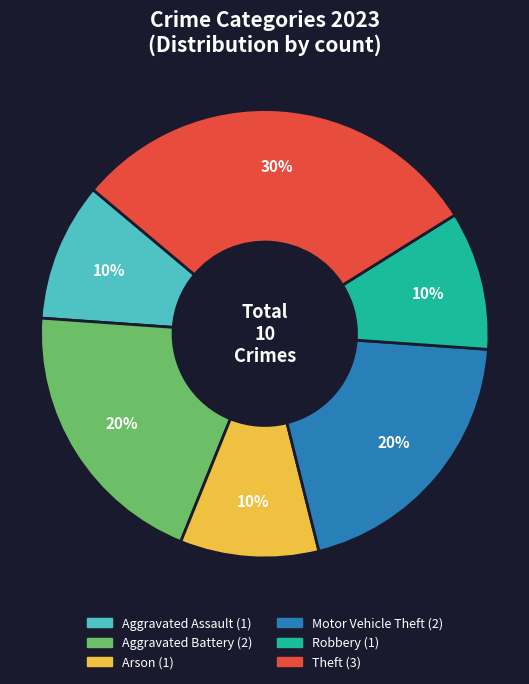

To the nearest percent, what is the average slice percentage?

17%